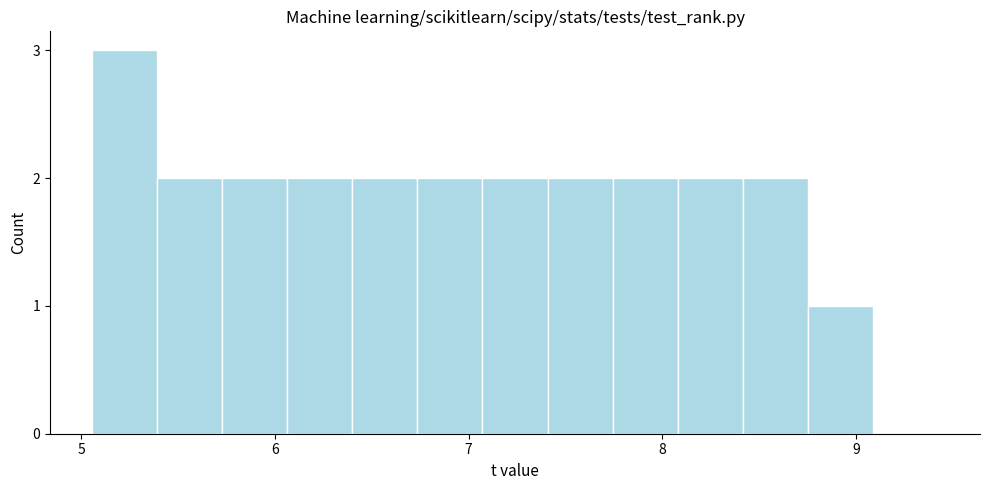

Around what value on the x-axis is the tallest bar? Give the approximate position of its centre, as read against the axis.

5.2